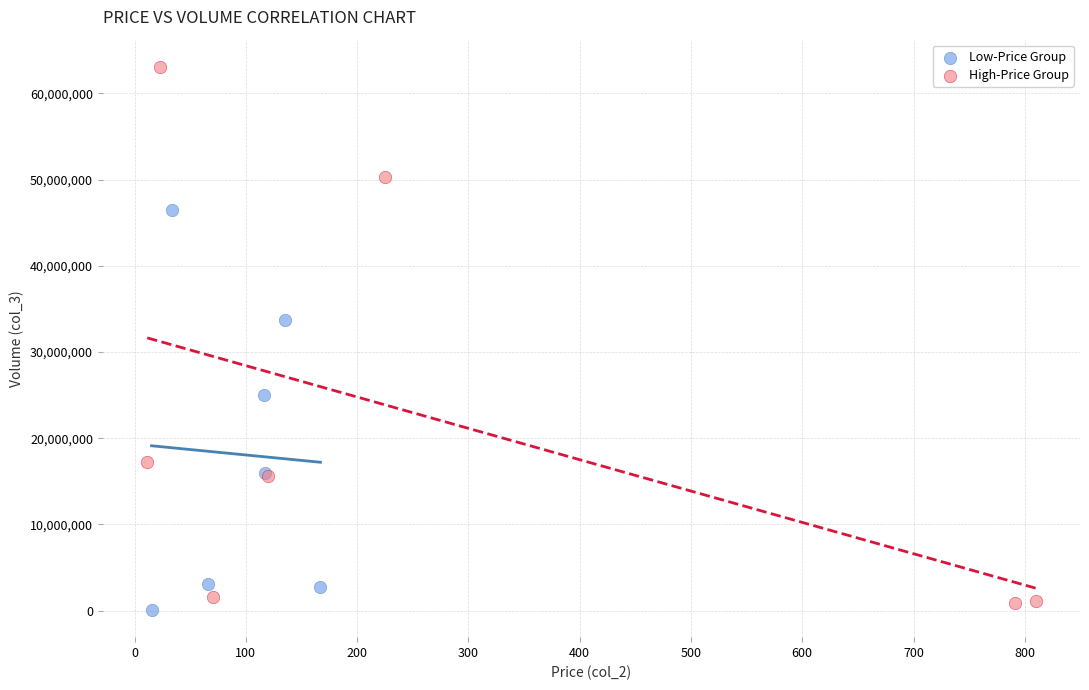

Which series has the widest spread of Y values?

High-Price Group